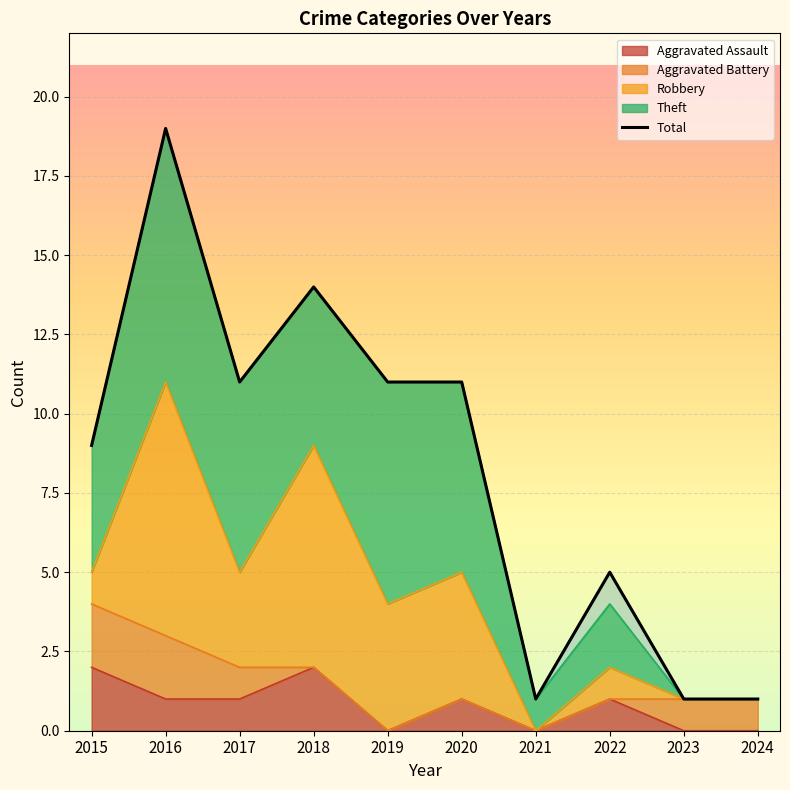

True or false: Total has more than 0 interior local peaks.

True